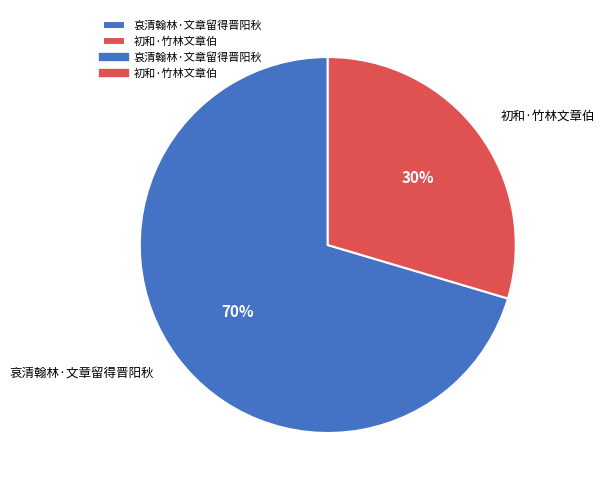

Between 初和·竹林文章伯 and 哀清翰林·文章留得晋阳秋, which is larger?

哀清翰林·文章留得晋阳秋